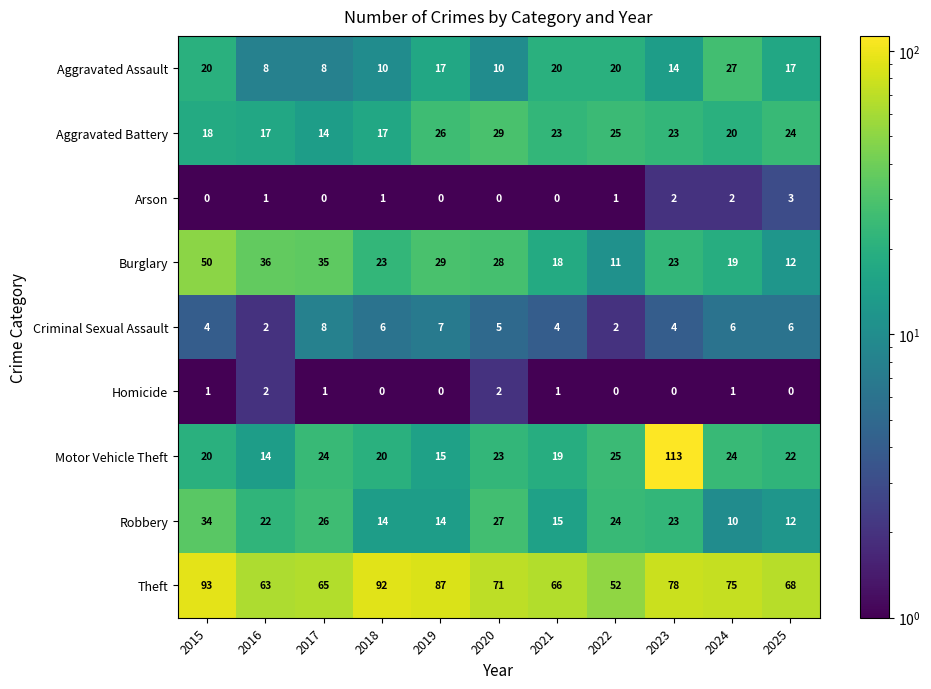

What is the greatest value displayed?

113